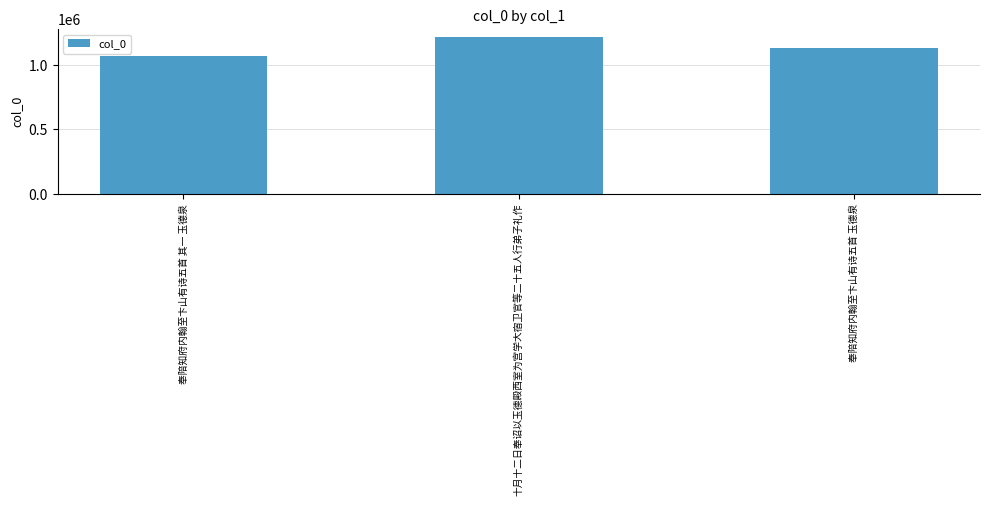

What is the value of the 3rd bar from the left?

1128254